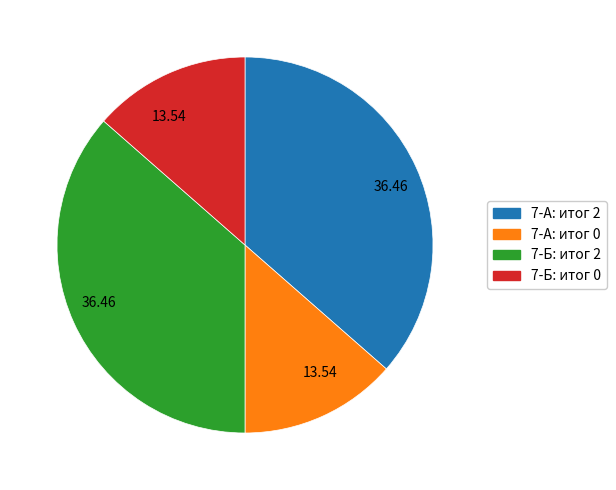

Is there a majority slice in this chart?

No